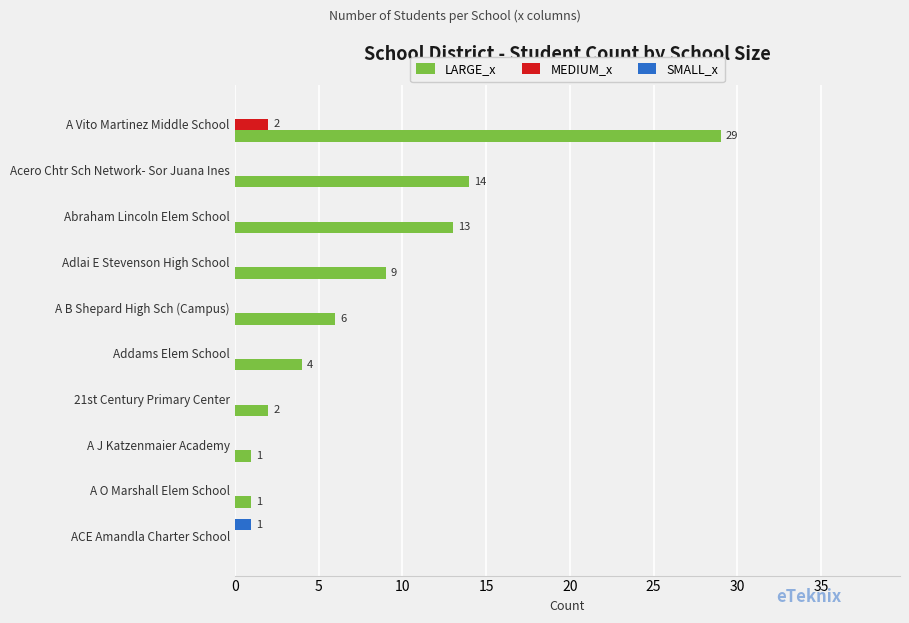

What are all the series names shown in the legend?

LARGE_x, MEDIUM_x, SMALL_x